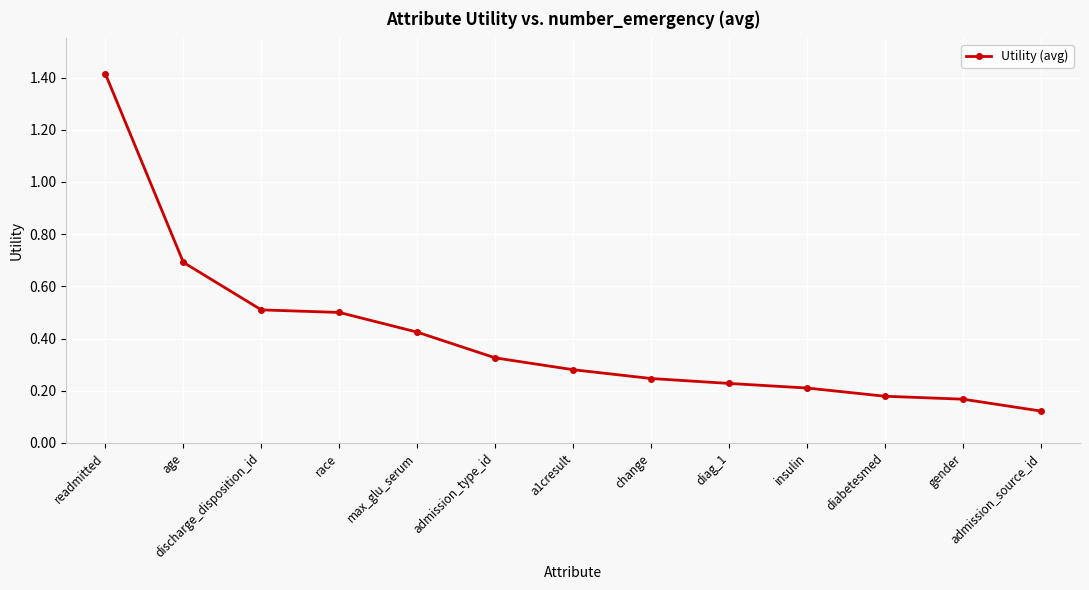

Which category has the lowest value across all series?

admission_source_id